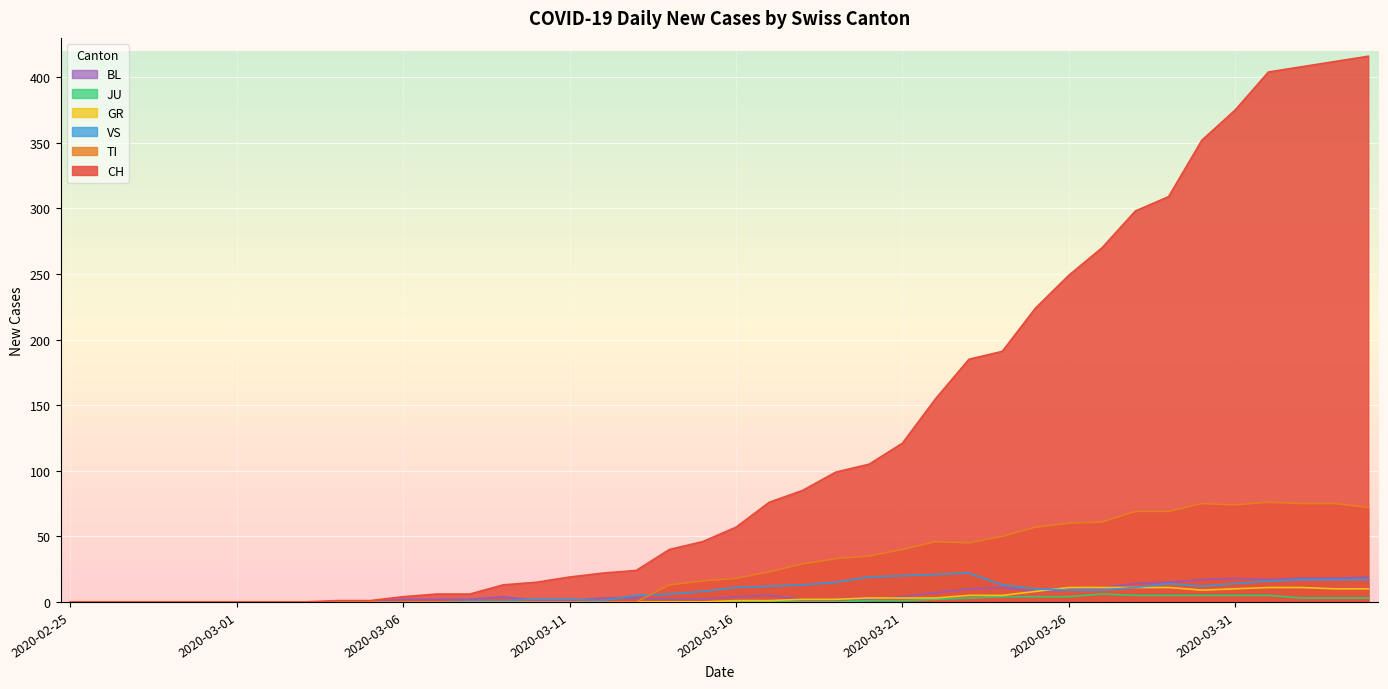

What is the value of the BL point at the 12th from the left?

2